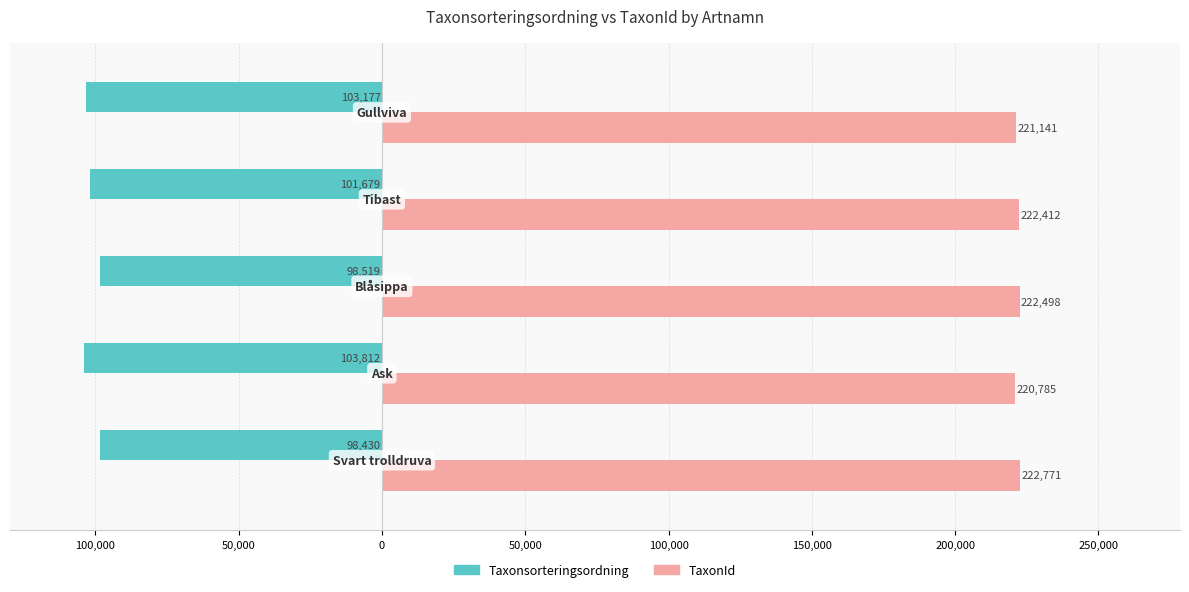

Reading right to left, transcribe all the data shown in this chart.

Taxonsorteringsordning: 50,000=-103177	0=-101679	50,000=-98519	100,000=-103812	150,000=-98430
TaxonId: 50,000=221141	0=222412	50,000=222498	100,000=220785	150,000=222771